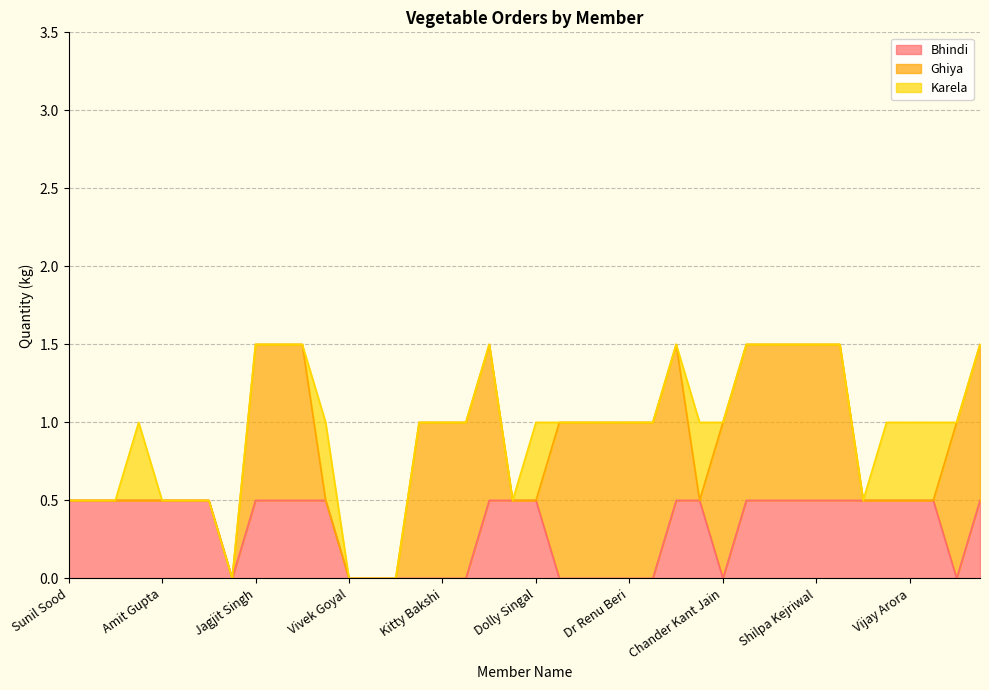

Between which two adjacent categories do Ghiya and Bhindi first intersect?

Rimpy Chawla and Bawa Mittal